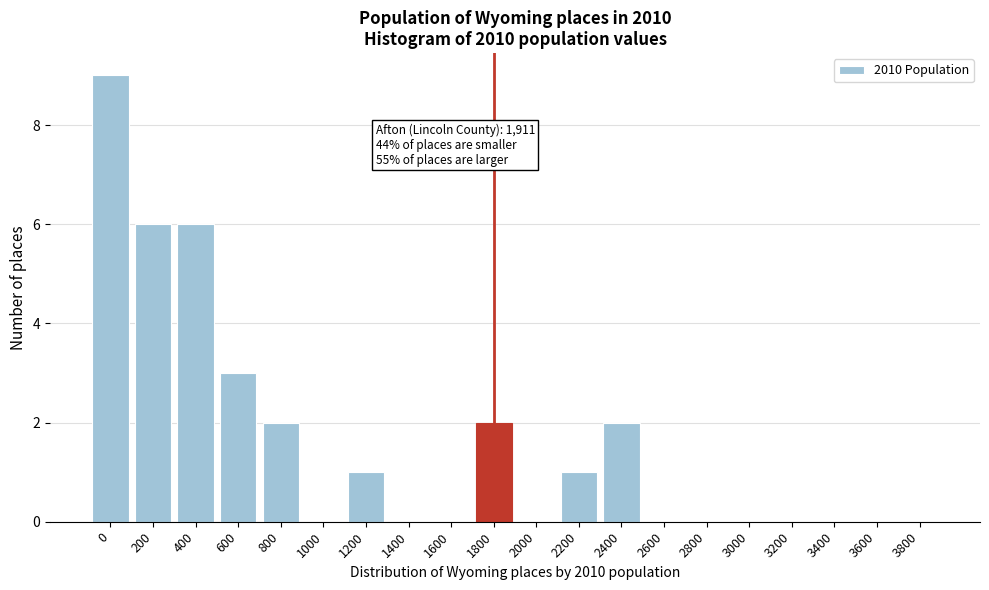

Reading left to right, list all the values displayed in this chart.

0=9	200=6	400=6	600=3	800=2	1000=0	1200=1	1400=0	1600=0	1800=2	2000=0	2200=1	2400=2	2600=0	2800=0	3000=0	3200=0	3400=0	3600=0	3800=0